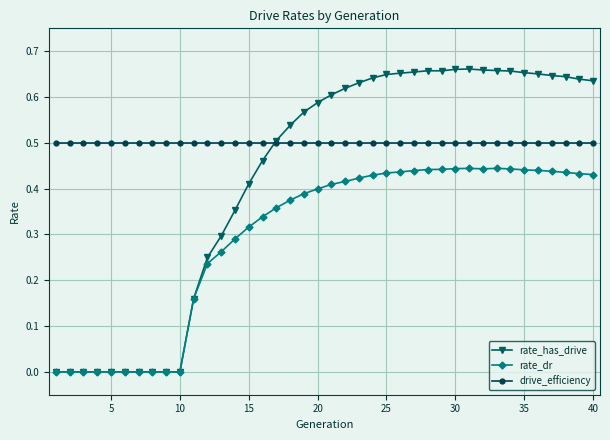

How many categories are shown in the chart?

40